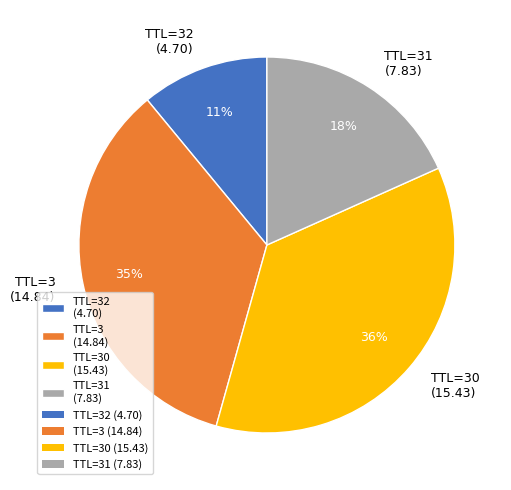

Does any single category account for the majority?

No